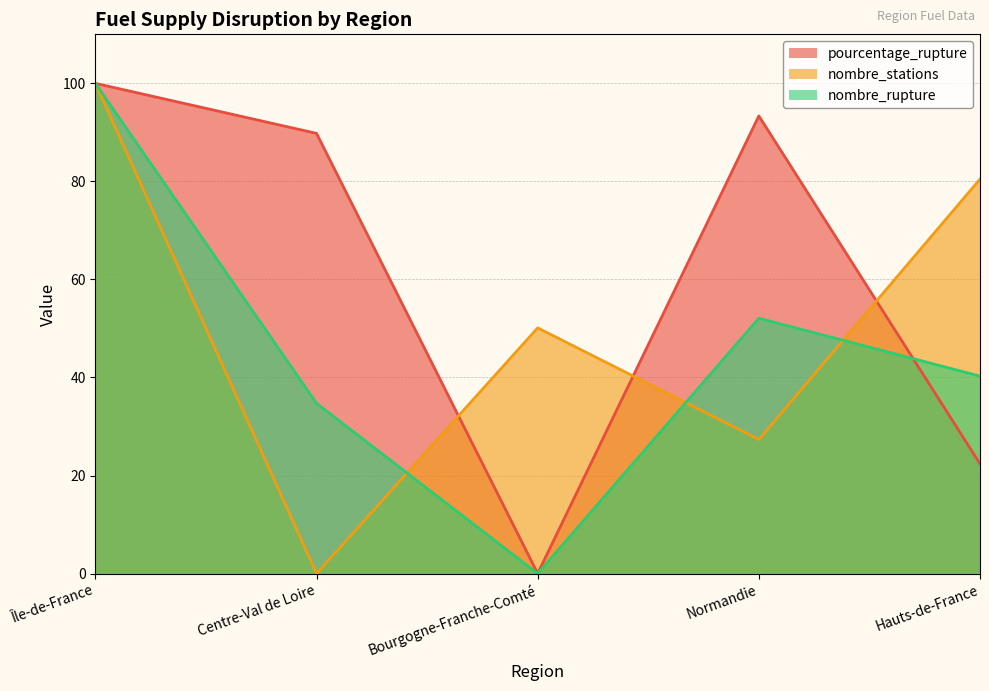

In pourcentage_rupture, how many points are lower than both neighbors (excluding endpoints)?

1